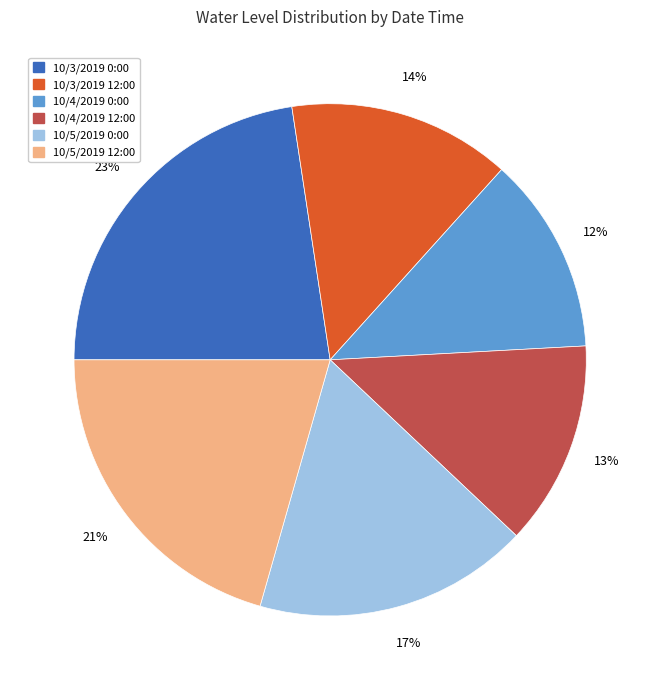

Approximately how many times larger is the value at 10/5/2019 12:00 compared to 10/5/2019 0:00?

1.2